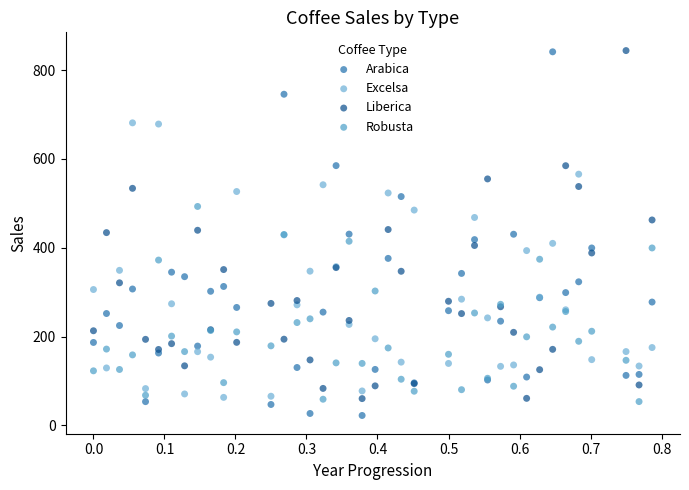

What is the X range (max minus min) for the scatter plot?

0.8